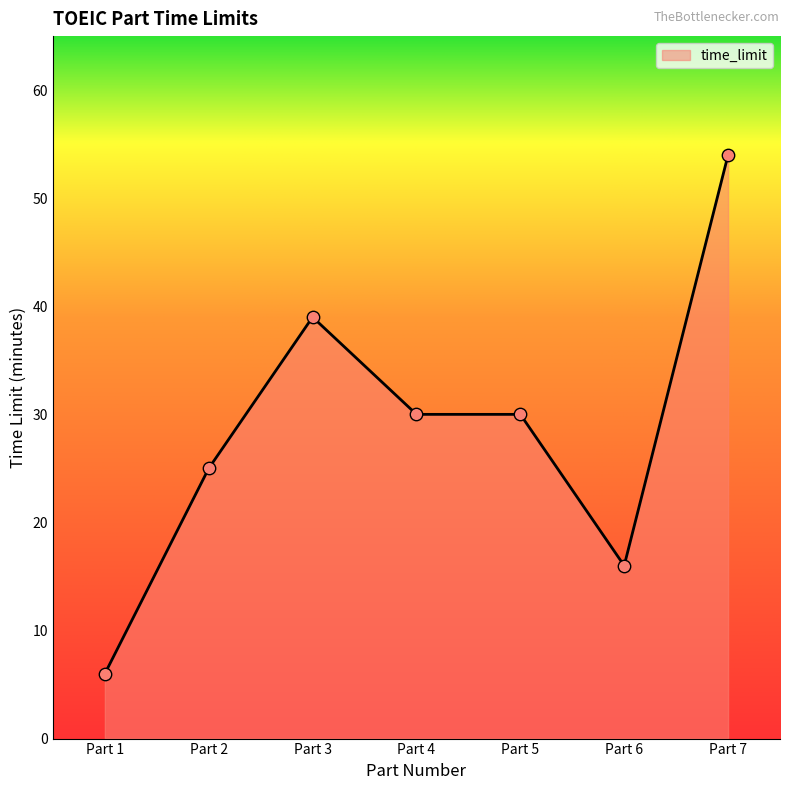

Approximately how many times larger is the value at Part 7 compared to Part 6?

3.4